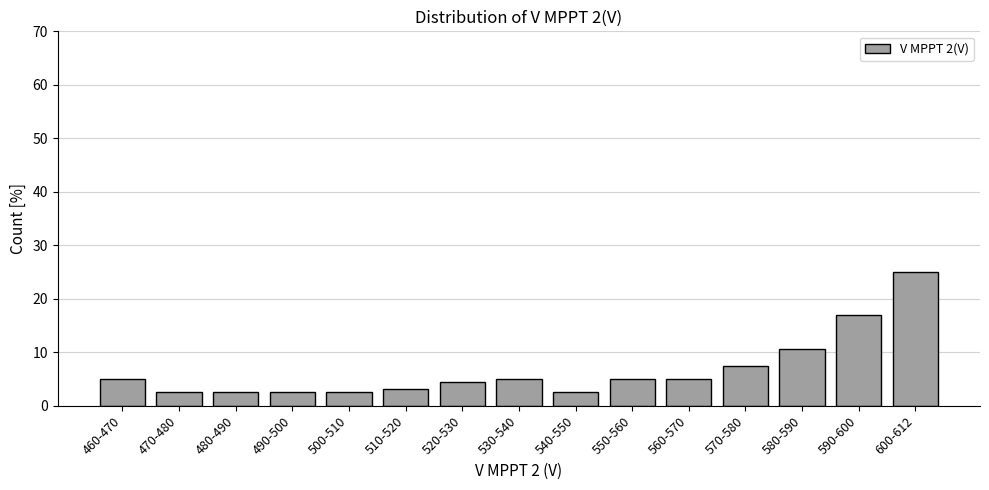

Reading right to left, list all the values displayed in this chart.

25.0	16.9	10.6	7.5	5.0	5.0	2.5	5.0	4.4	3.1	2.5	2.5	2.5	2.5	5.0